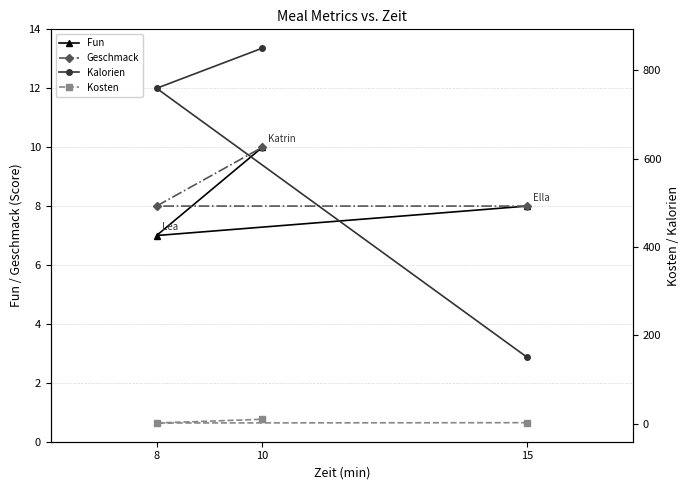

What are all the series names shown in the legend?

Fun, Geschmack, Kalorien, Kosten